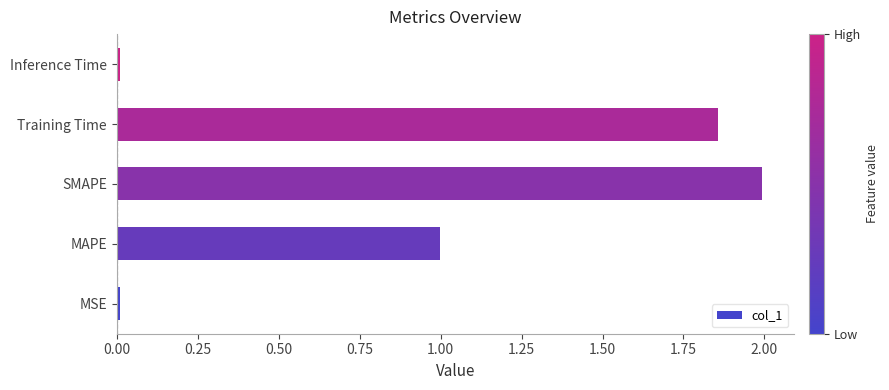

What value does the data have at MAPE?

1.0